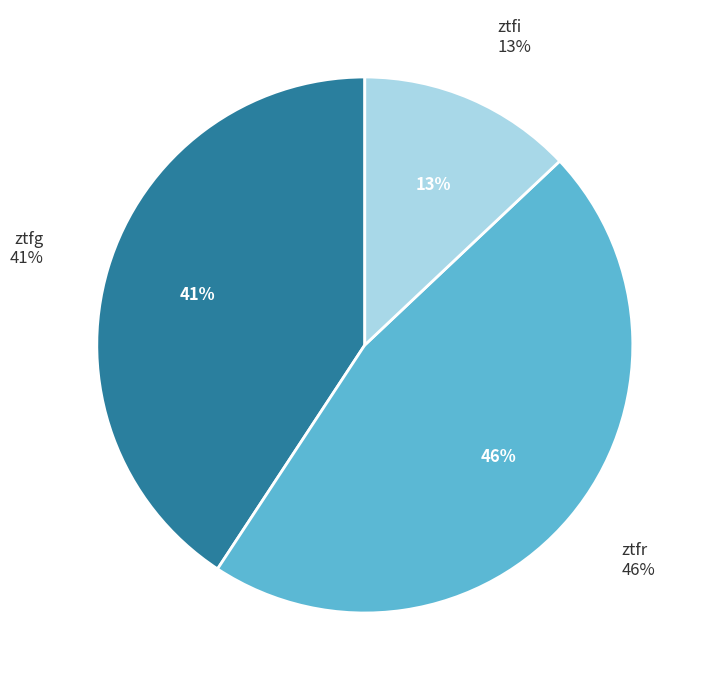

To the nearest percent, what is the difference between the largest and smallest slice percentages?

33%